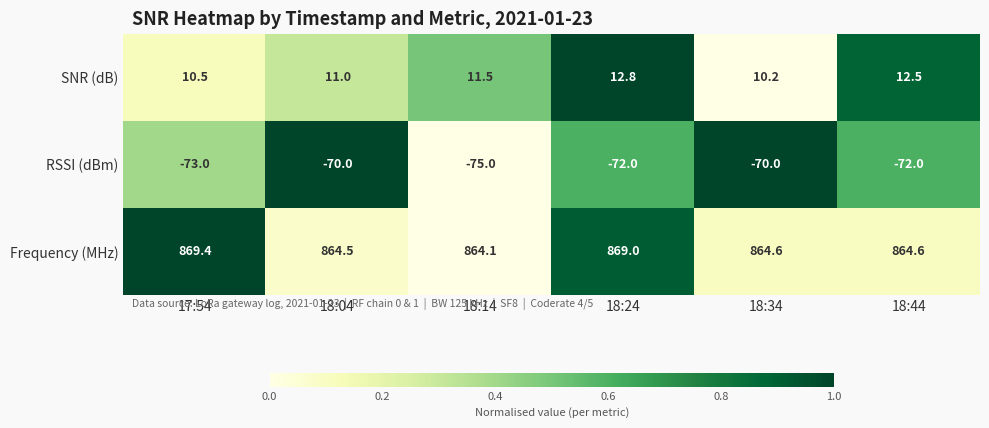

What is the sum of the SNR (dB) values at 18:24 and 18:44?

25.3